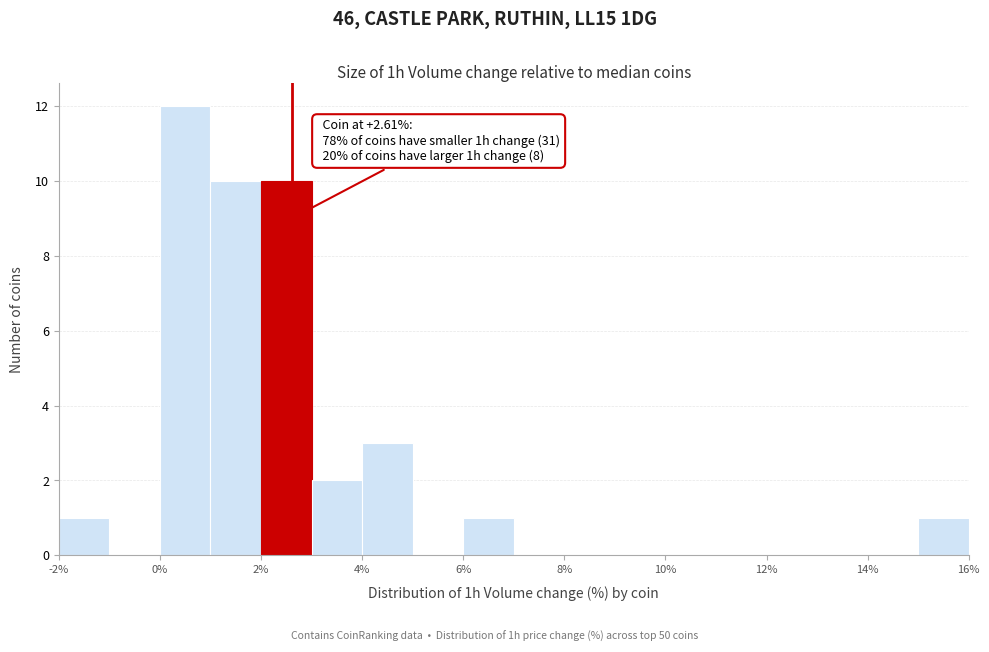

Which range on the x-axis has the tallest bar?

0 to 1